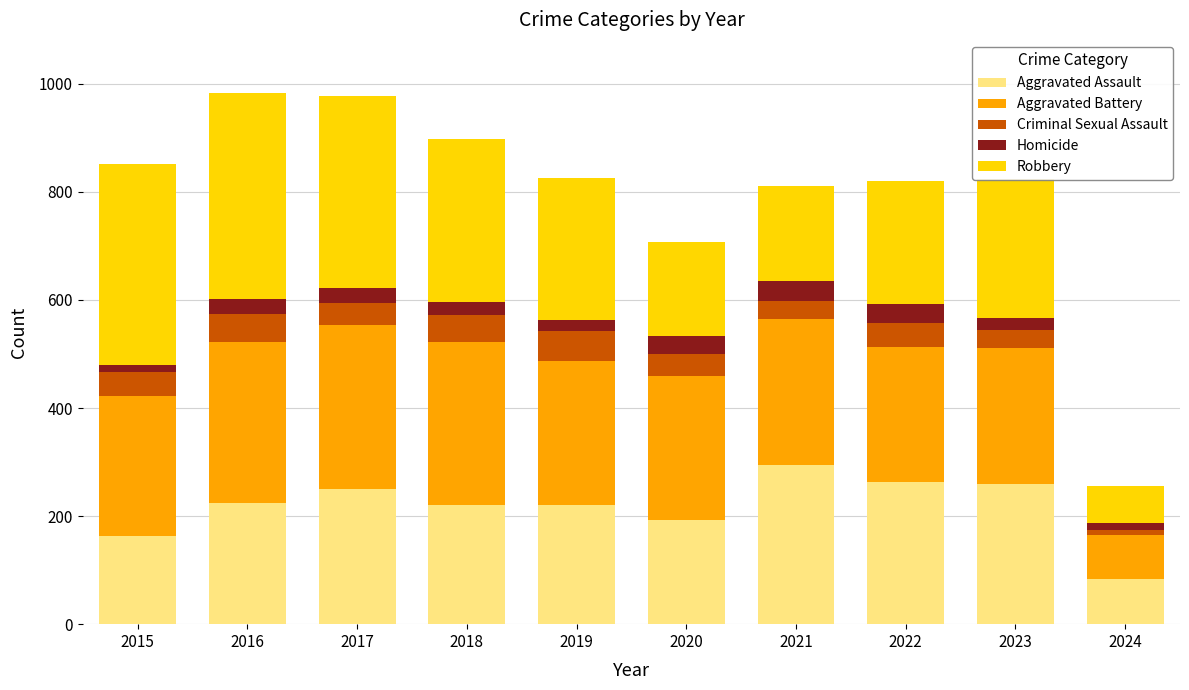

What is the highest value of the Aggravated Assault series?

295